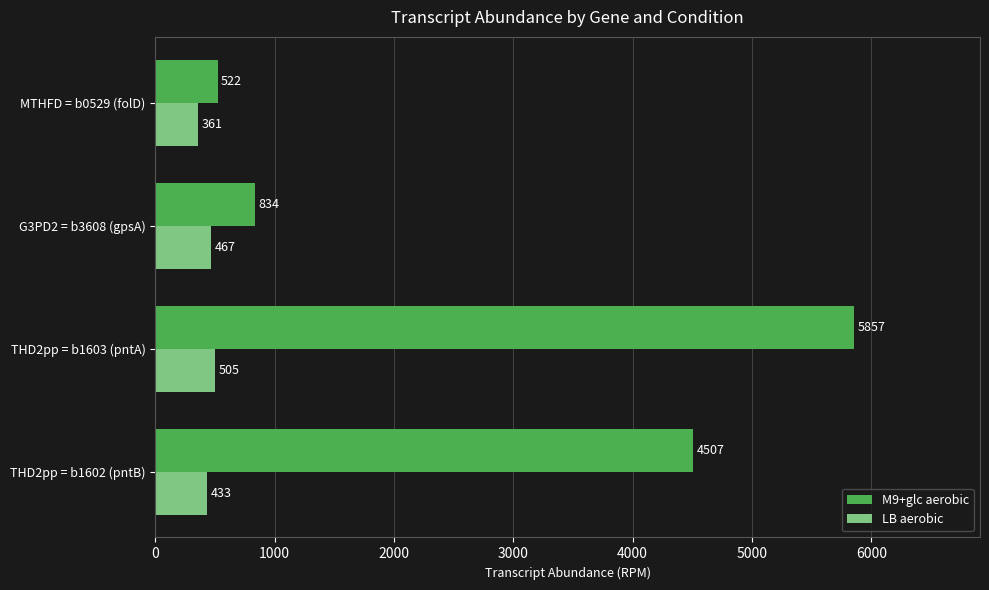

Which series has the largest range (max minus min)?

M9+glc aerobic